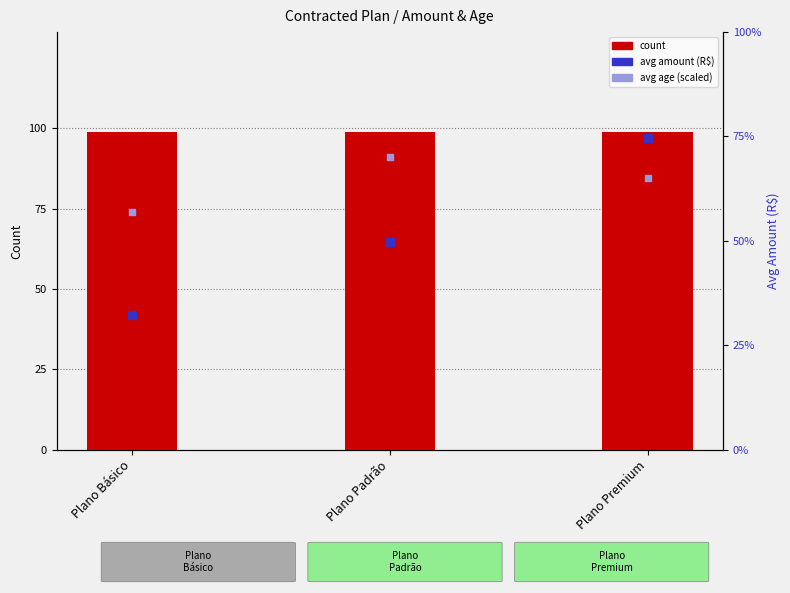

What are all the series names shown in the legend?

count, avg amount (percentile), avg age (scaled)